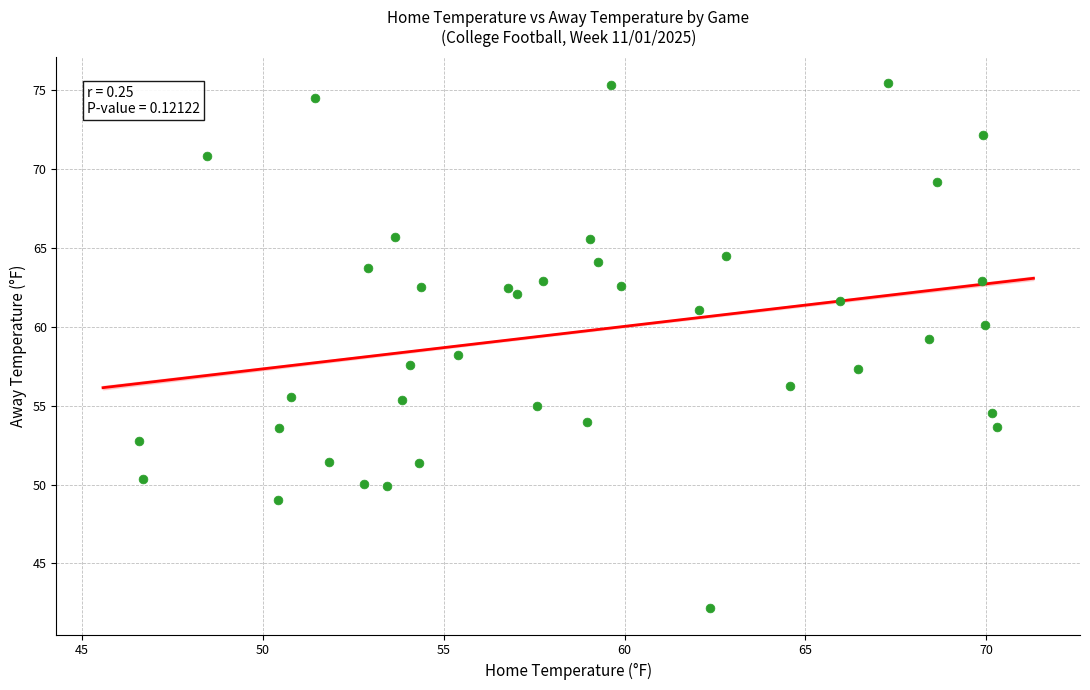

What is the range of X values (max minus min)?

23.7